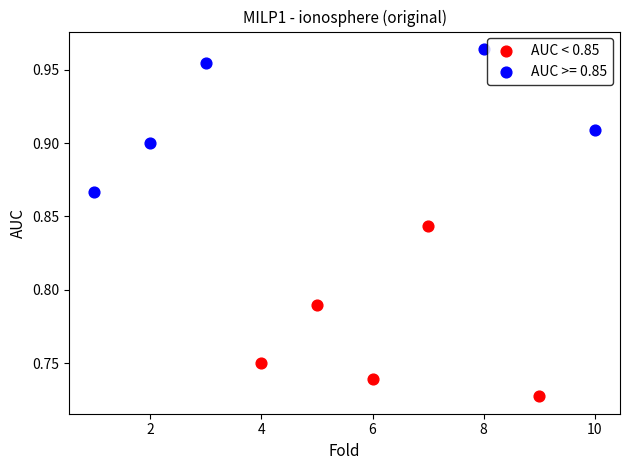

Which series contains the lowest Y value?

AUC < 0.85